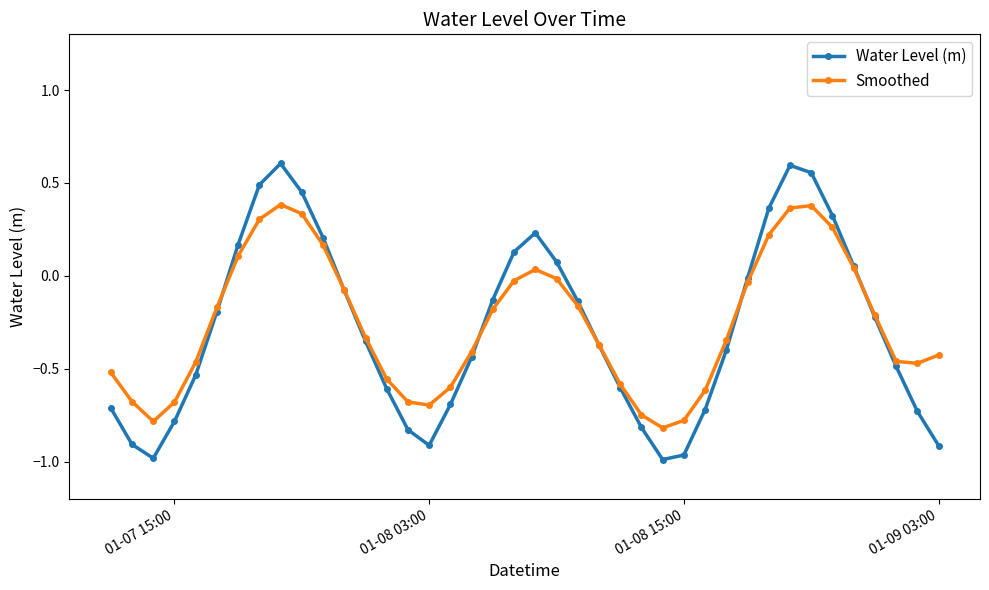

Which series has the widest spread of values?

Water Level (m)